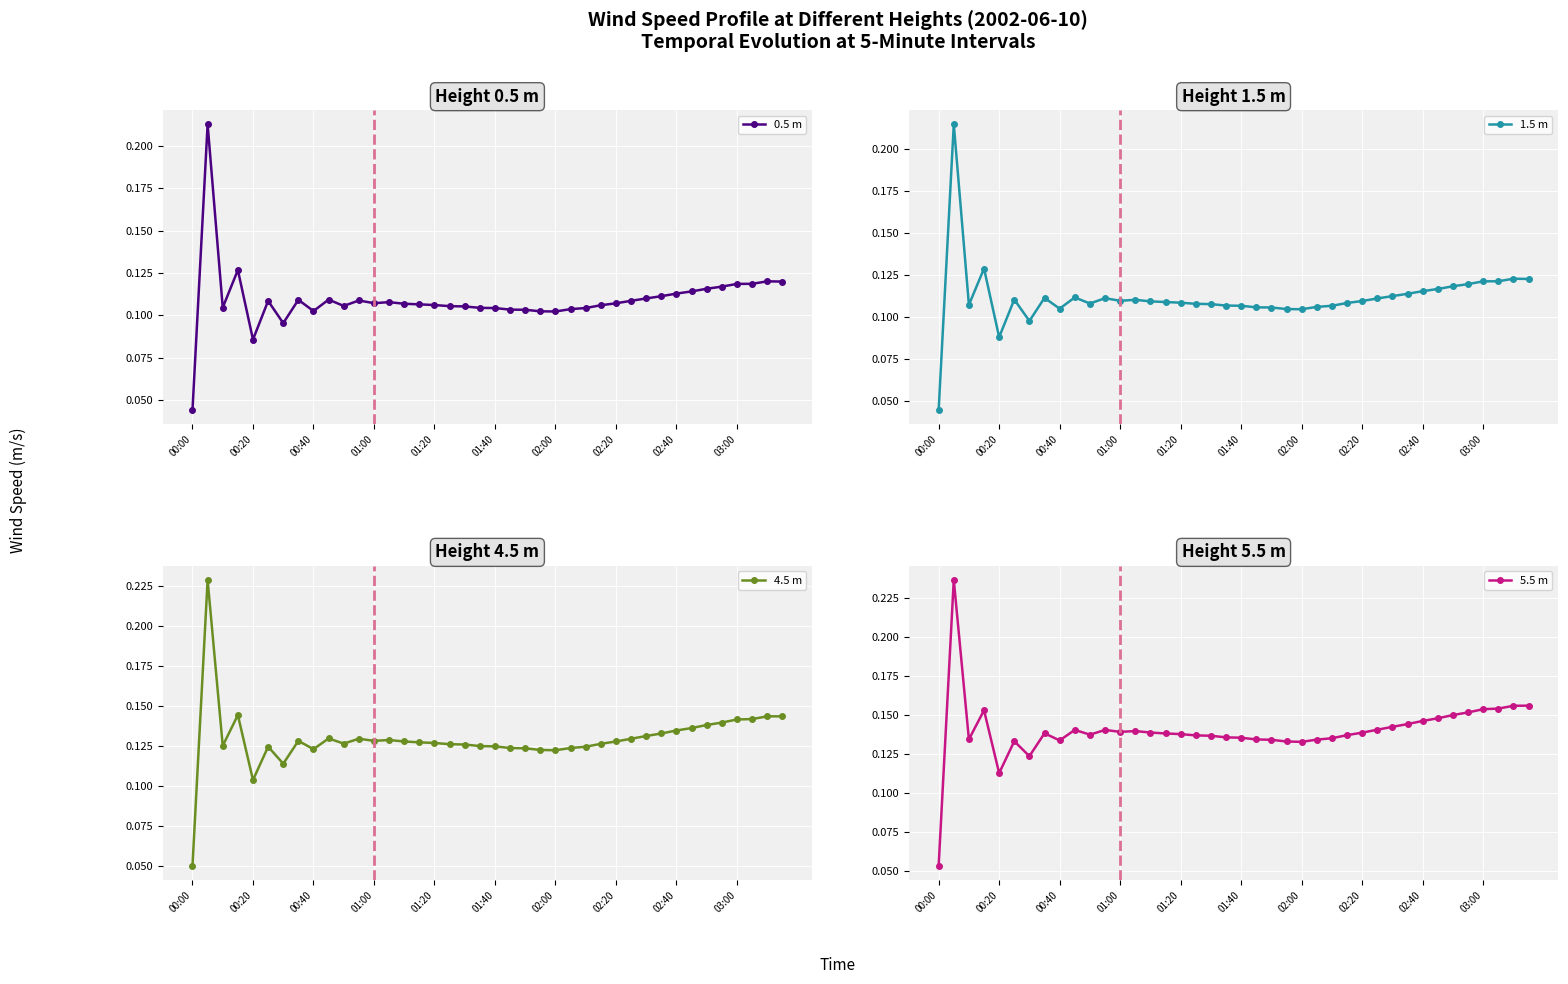

True or false: 1.5 m and 5.5 m cross at least once.

False